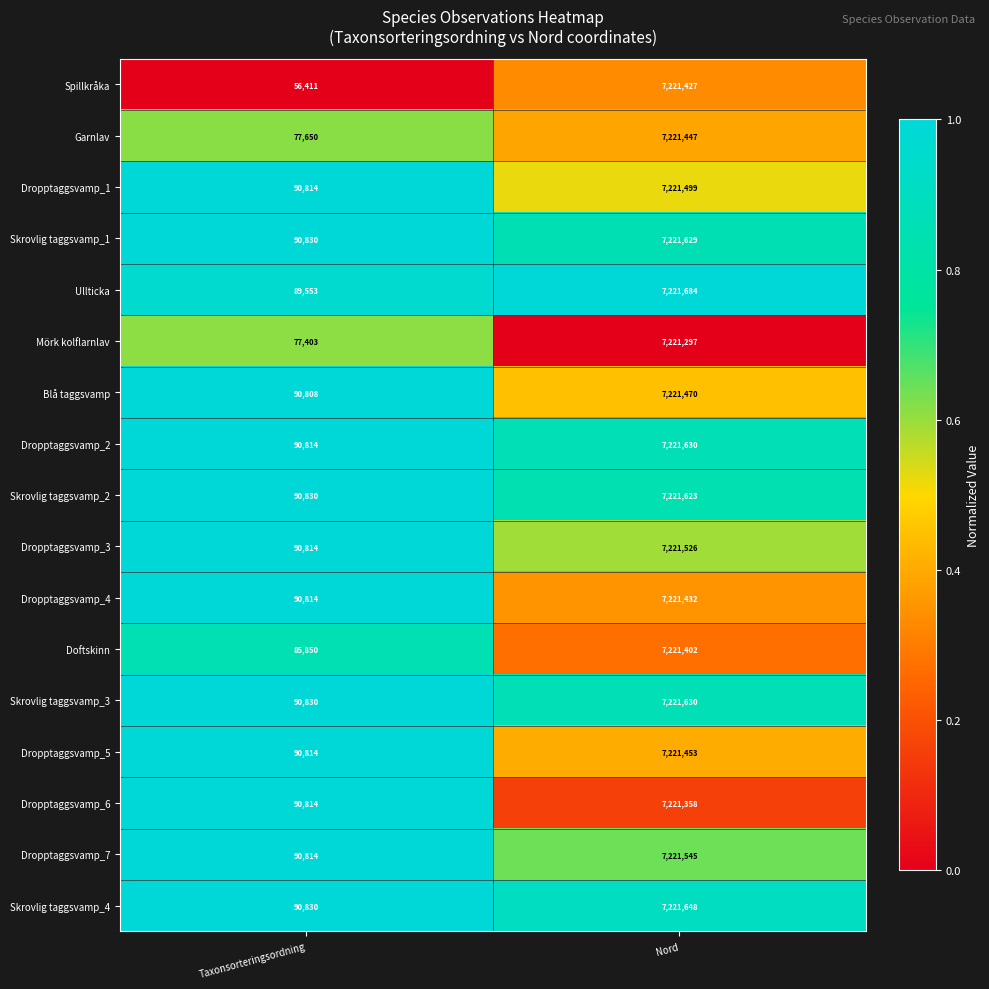

Rank the categories by Mörk kolflarnlav value from highest to lowest.

Nord, Taxonsorteringsordning